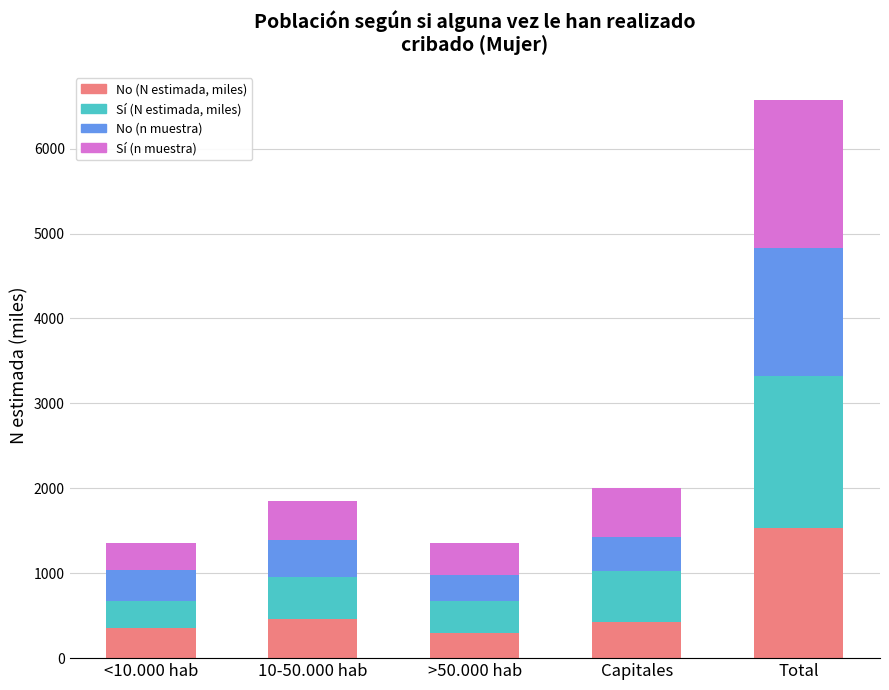

The No (N estimada, miles) series shows 734.7 at Capitales. True or false?

False